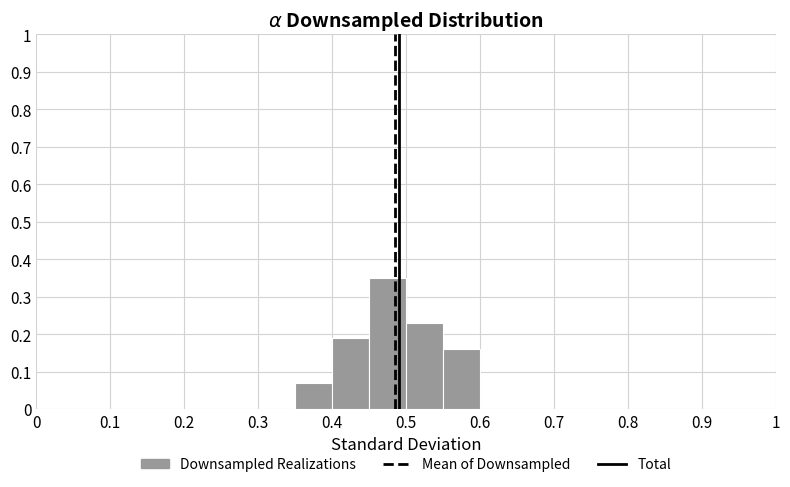

Which range on the x-axis has the tallest bar?

0.45 to 0.50